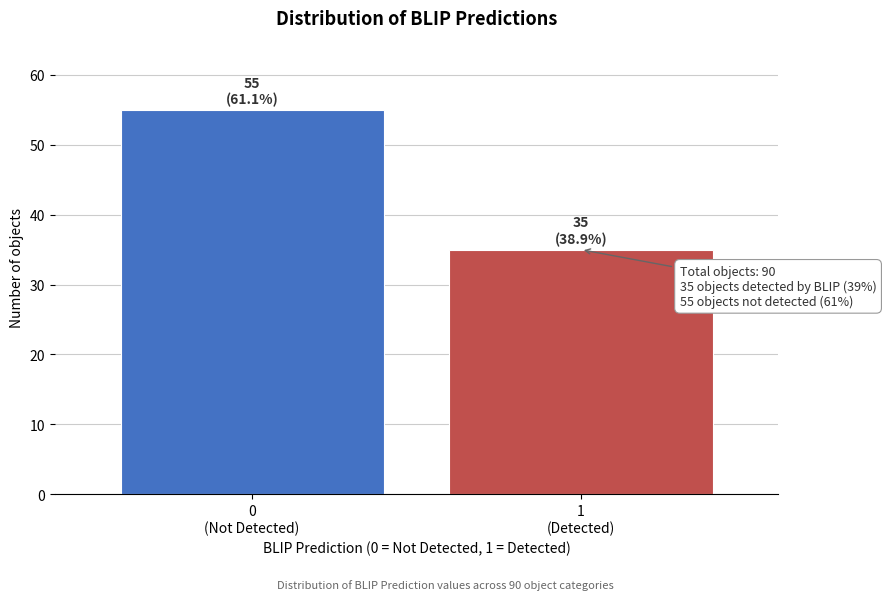

Reading right to left, what are all the values shown in this chart?

35	55